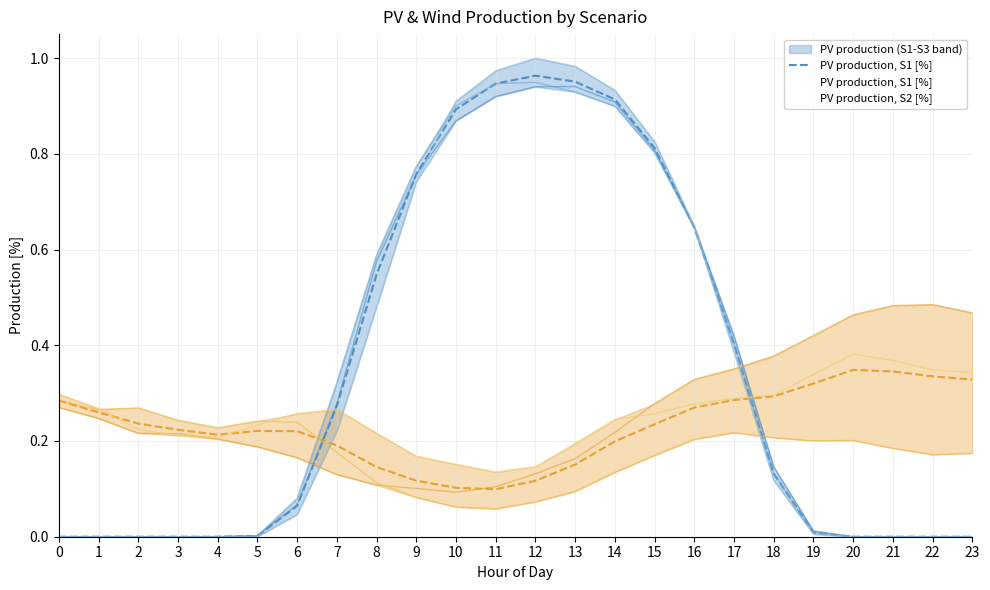

Where do PV production, S3 [%] and PV production, S1 [%] first cross each other?

9 and 10